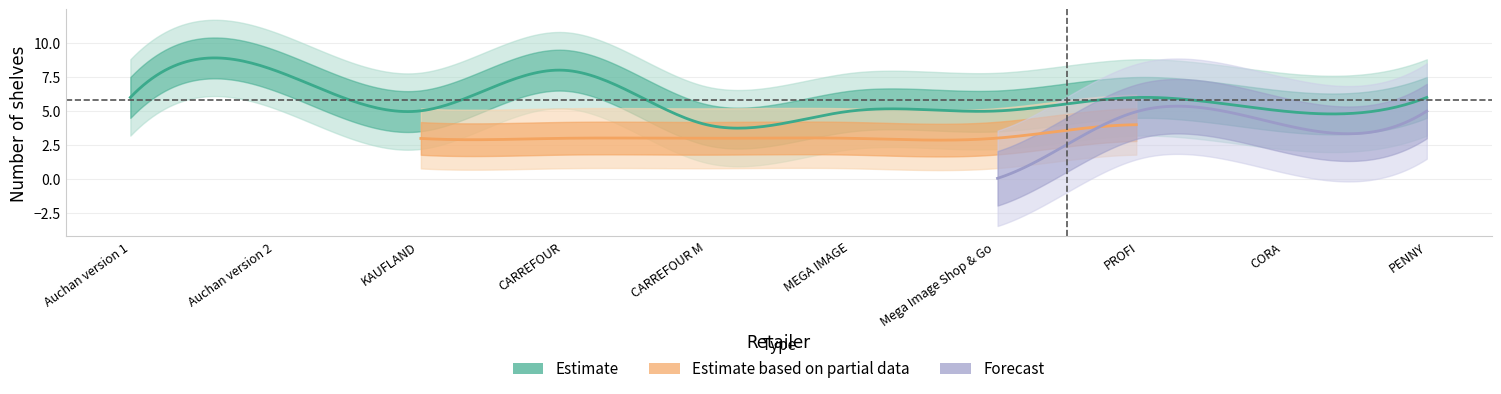

What is the label of the 4th point from the left?

CARREFOUR